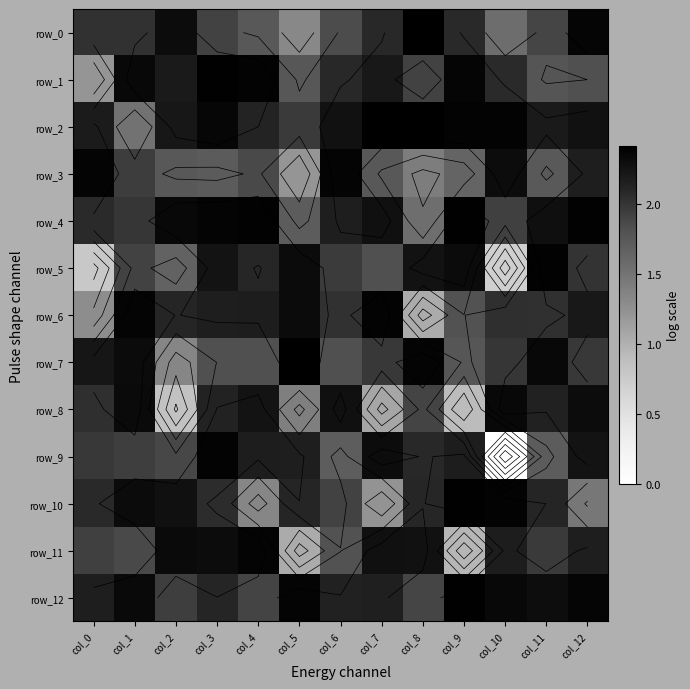

Which category has the lowest value across all series?

col_10